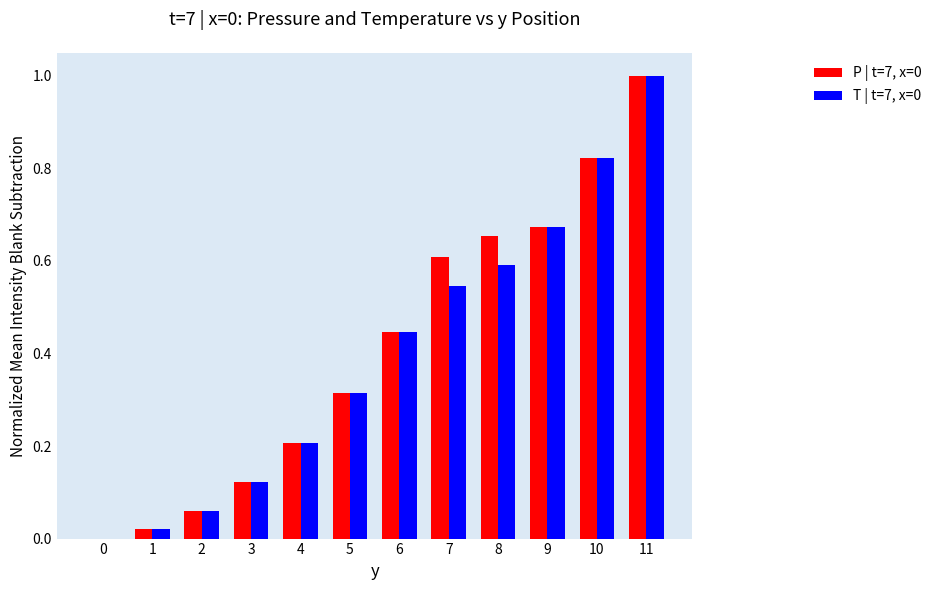

How many positive values does the P | t=7, x=0 series have?

11